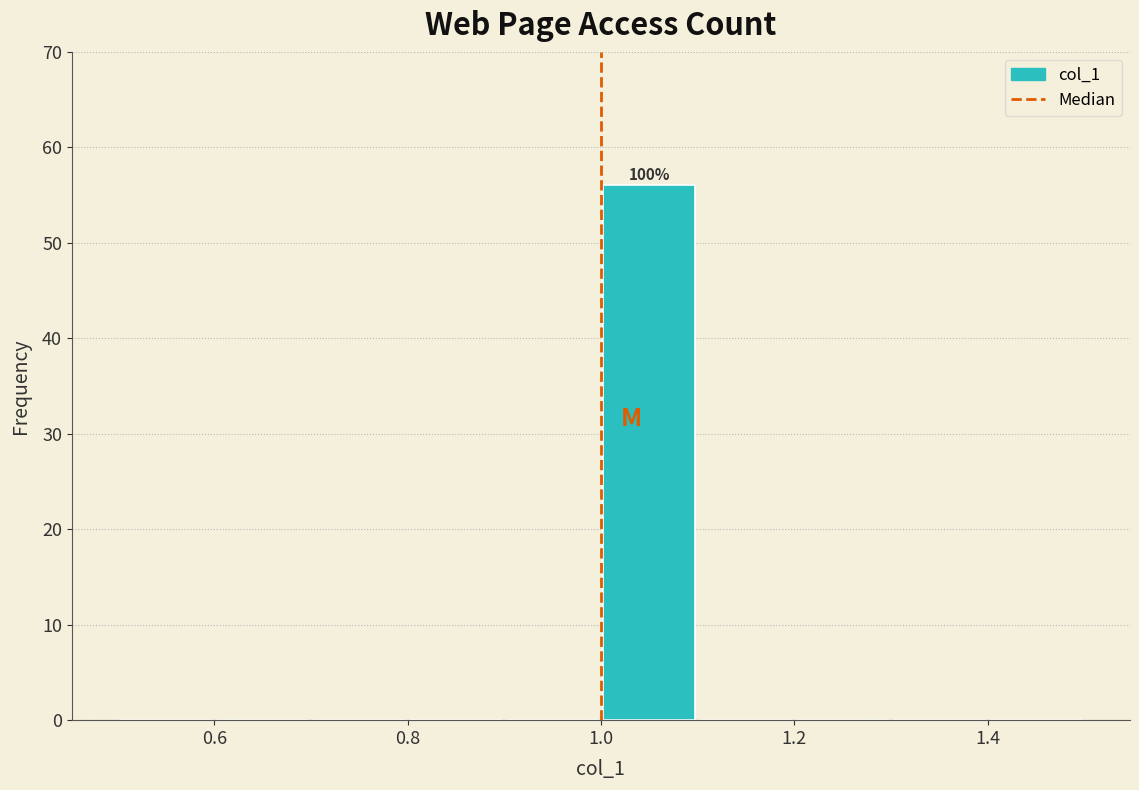

Over which range of the x-axis is the bar tallest?

1.0 to 1.1